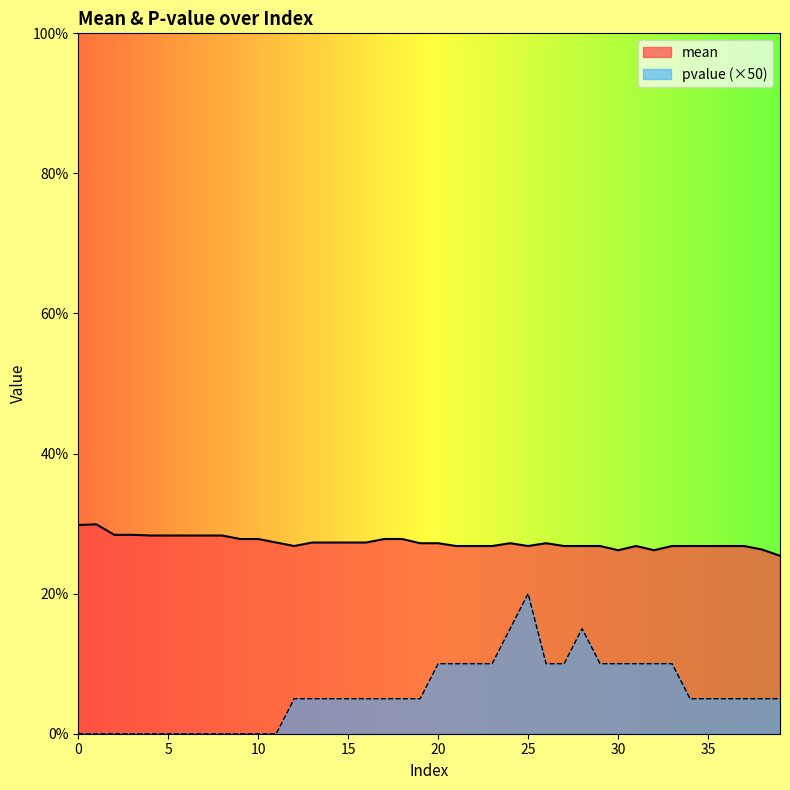

How many interior local peaks does the pvalue series have?

2